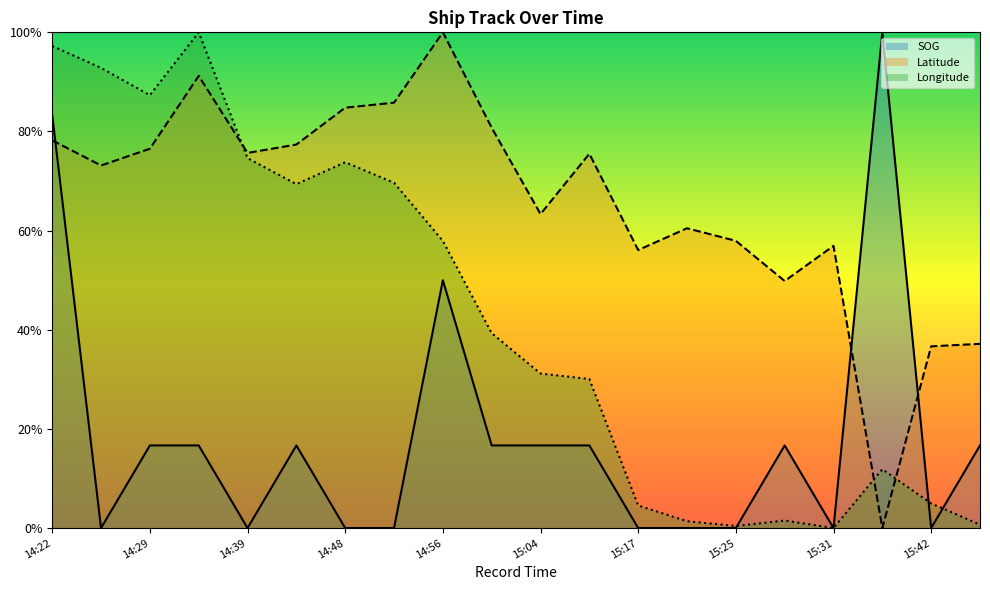

What is the label of the 3rd point from the left?

14:29